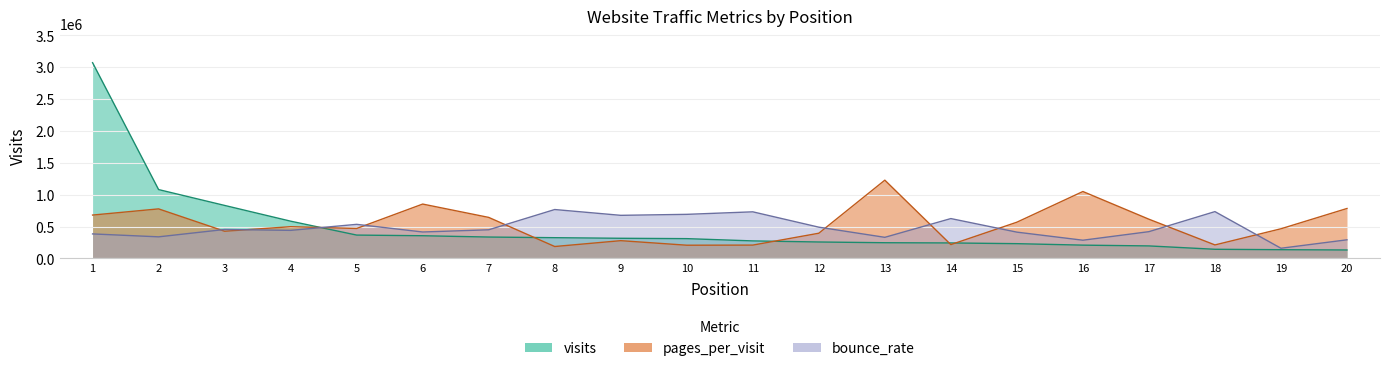

How many data points in pages_per_visit are above 498321?

10